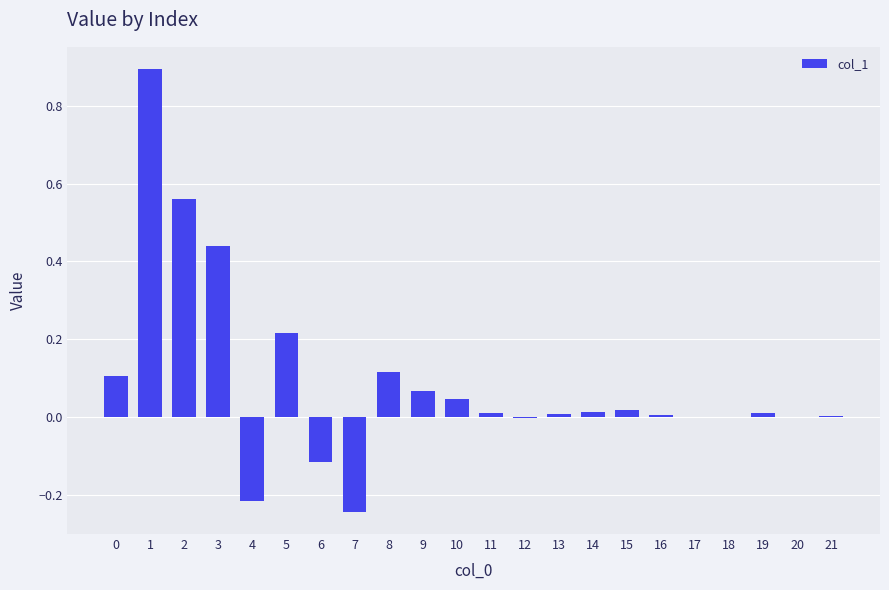

What is the sum of all values?

1.9